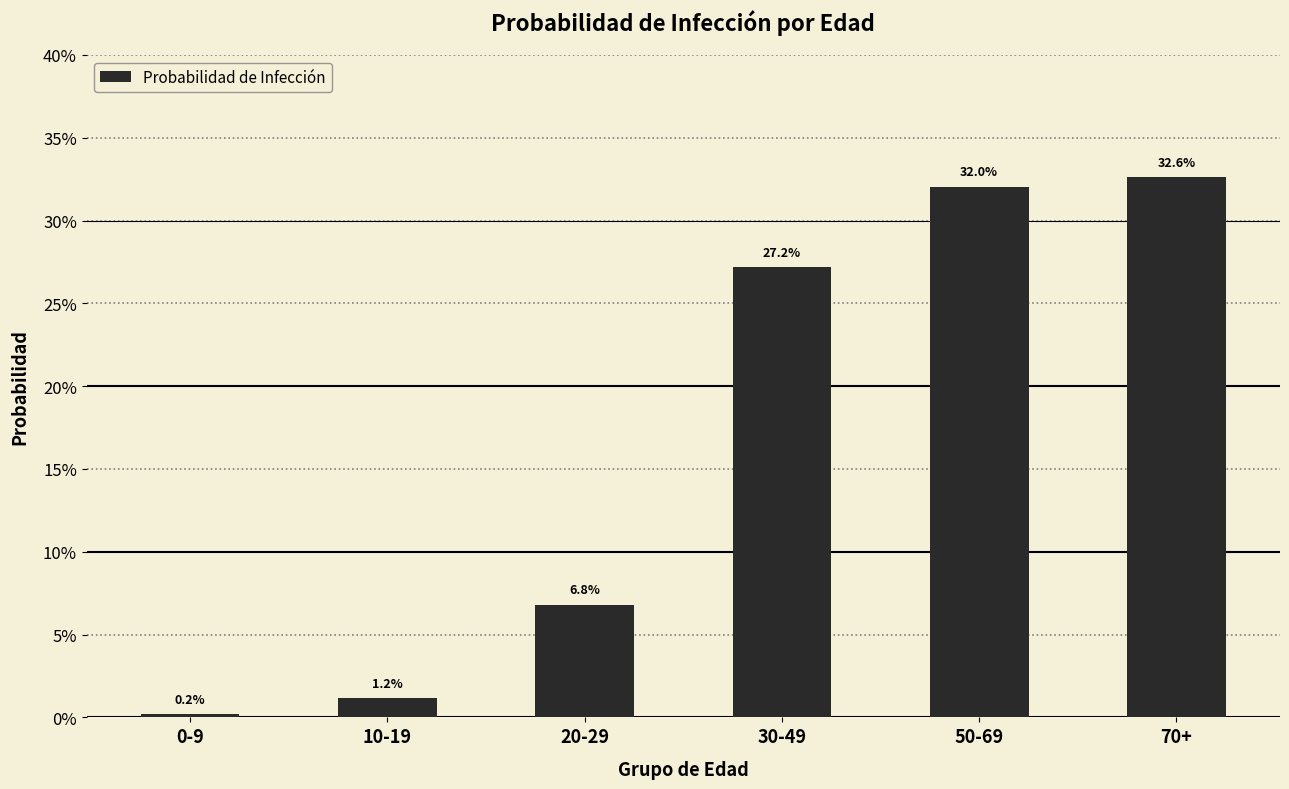

Does the chart contain stacked bars?

No